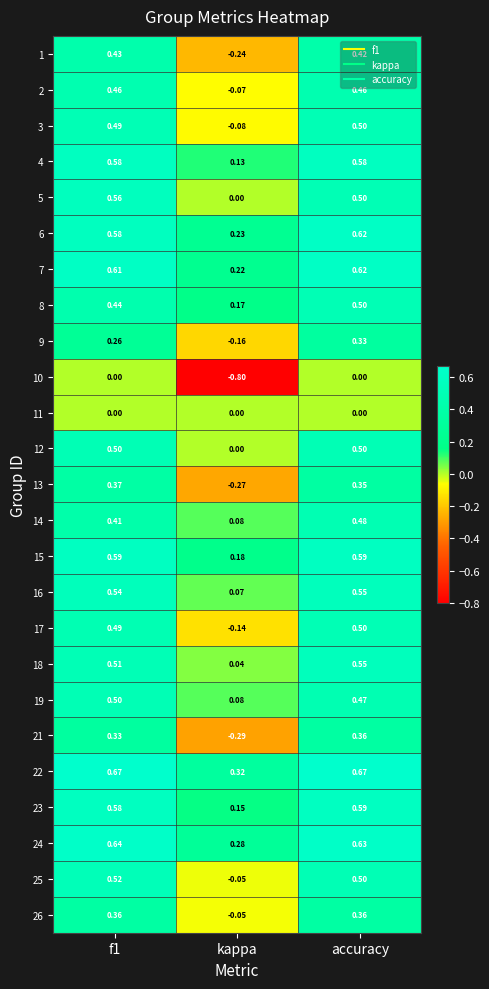

Which category has the lowest value in the 3 series?

kappa